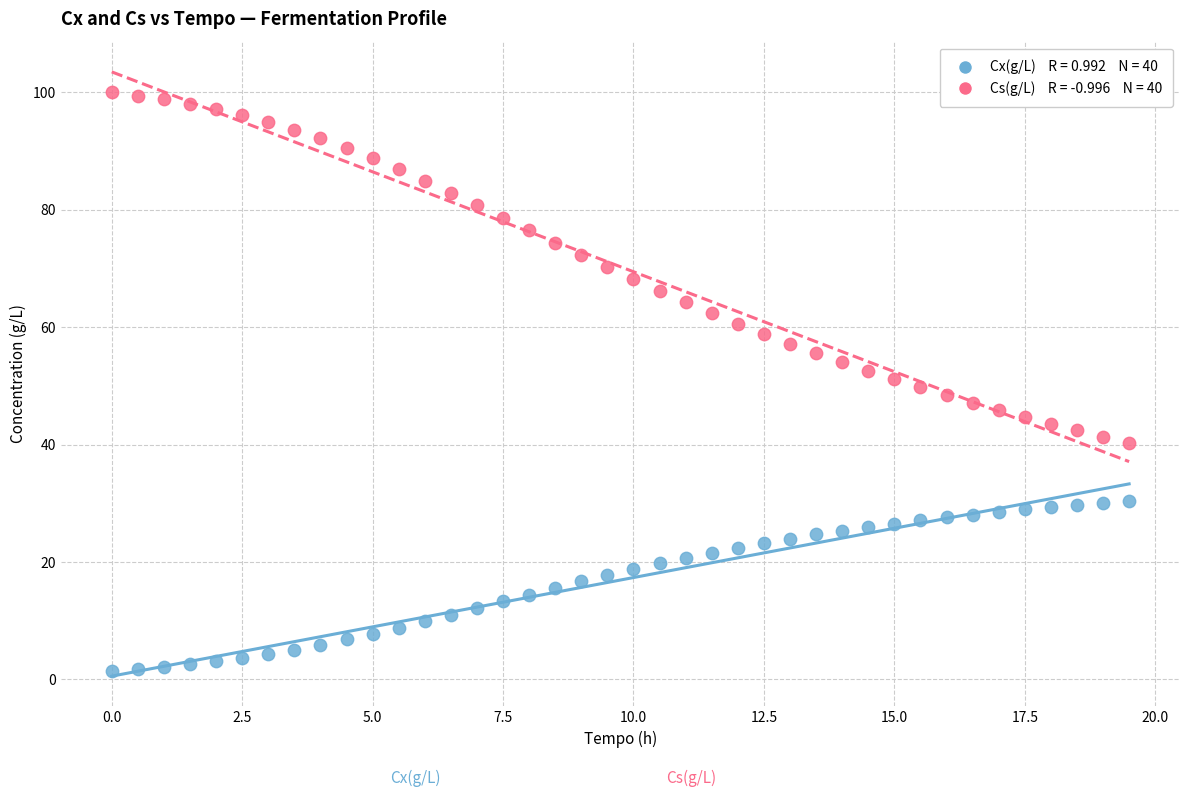

Across all data points, what is the range of X values (max minus min)?

19.5